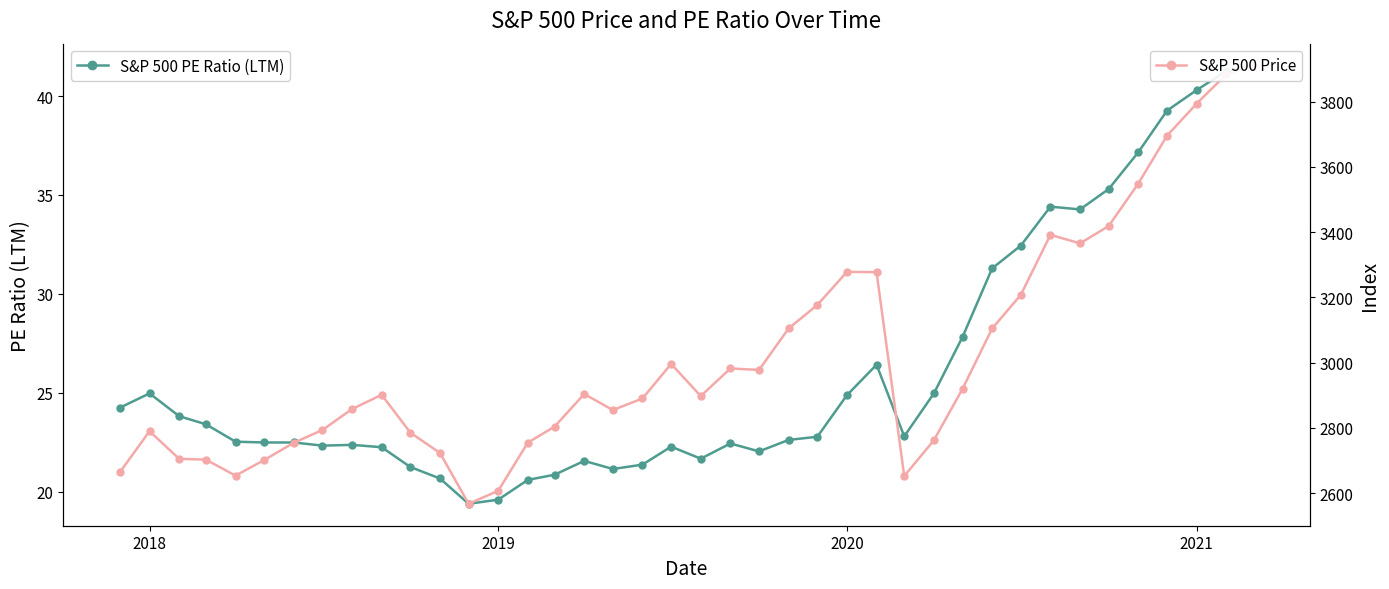

List the series in order of their overall mean, highest first.

S&P 500 Price, S&P 500 PE Ratio (LTM)